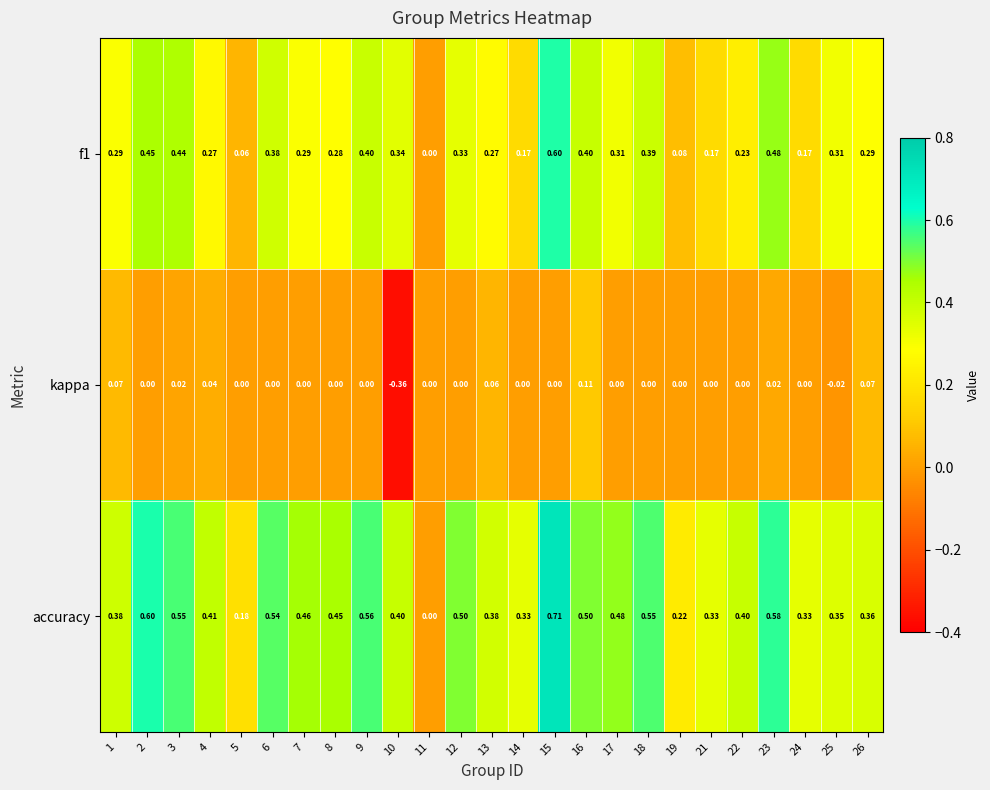

Which series has the largest total across all categories?

accuracy